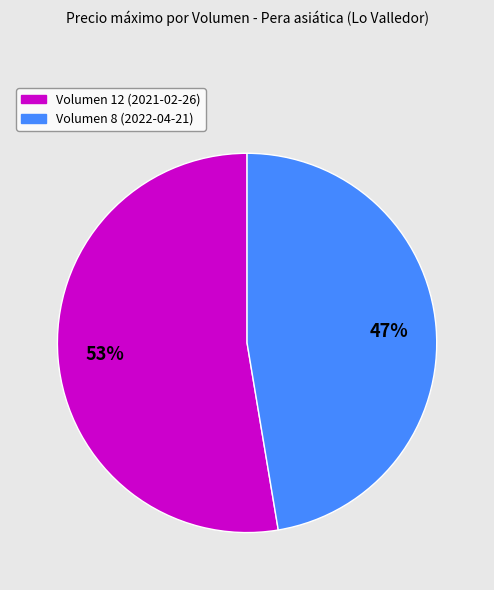

What is the ratio of the value at Volumen 12 (2021-02-26) to the value at Volumen 8 (2022-04-21)?

1.1